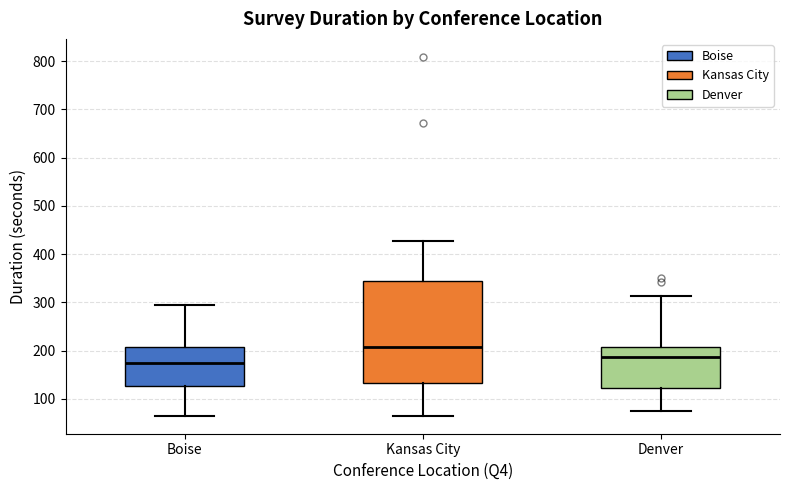

Reading left to right, transcribe this box plot: for each box, give where its median line is, the range the box spans, and where its two whiskers end, as read against the y-axis. The values are not printed on the chart, so give them approximately, as read against the axis.

Boise: median 170, box 130 to 210, whiskers 70 to 300
Kansas City: median 210, box 130 to 340, whiskers 70 to 430
Denver: median 190, box 120 to 210, whiskers 80 to 310